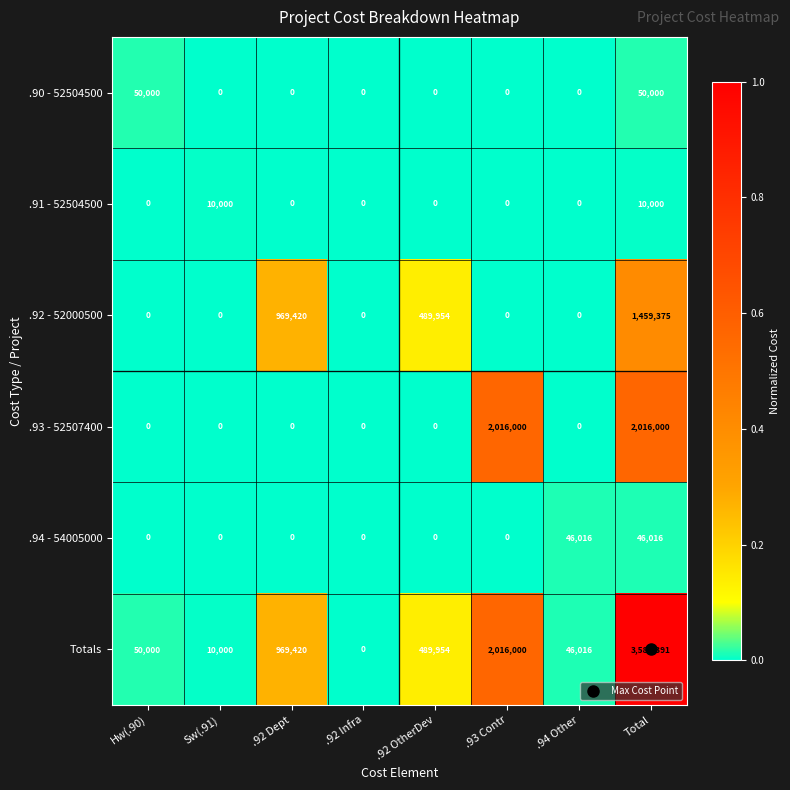

List the series in order of their peak value, highest first.

Totals, .93 - 52507400, .92 - 52000500, .90 - 52504500, .94 - 54005000, .91 - 52504500